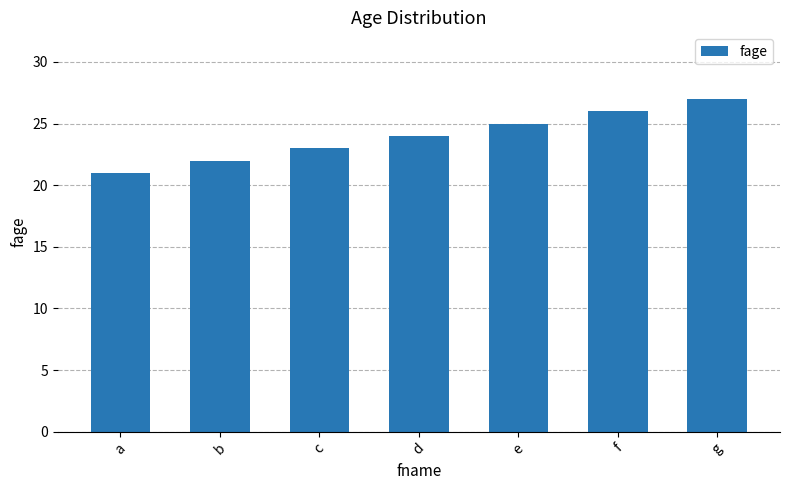

What is the average value?

24